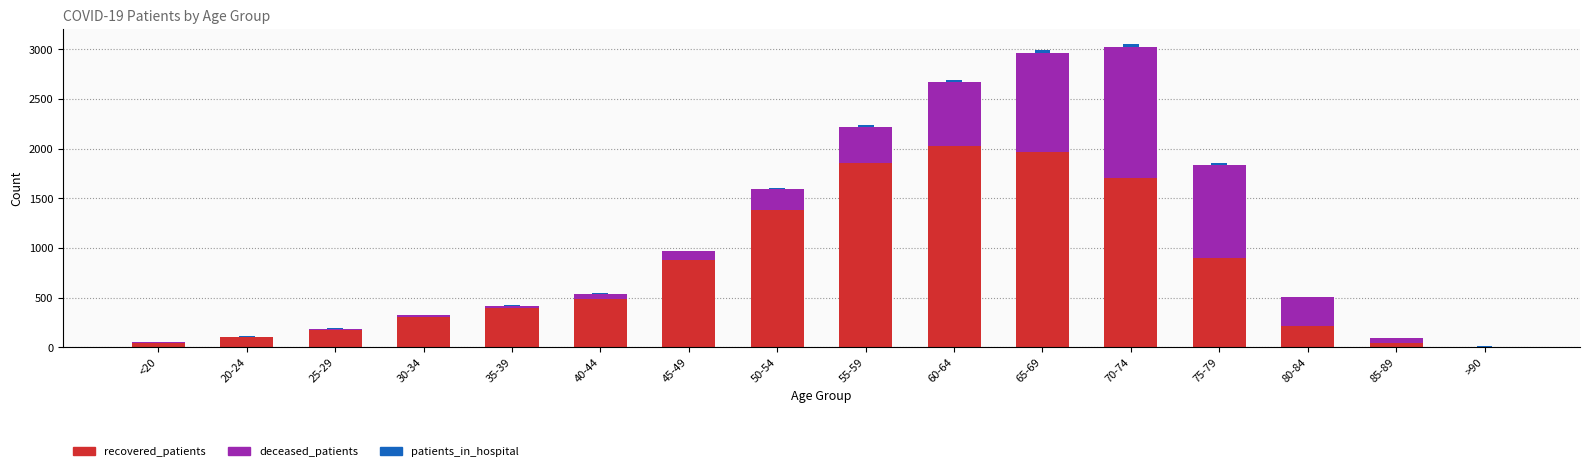

What is the sum of all recovered_patients values?

12495